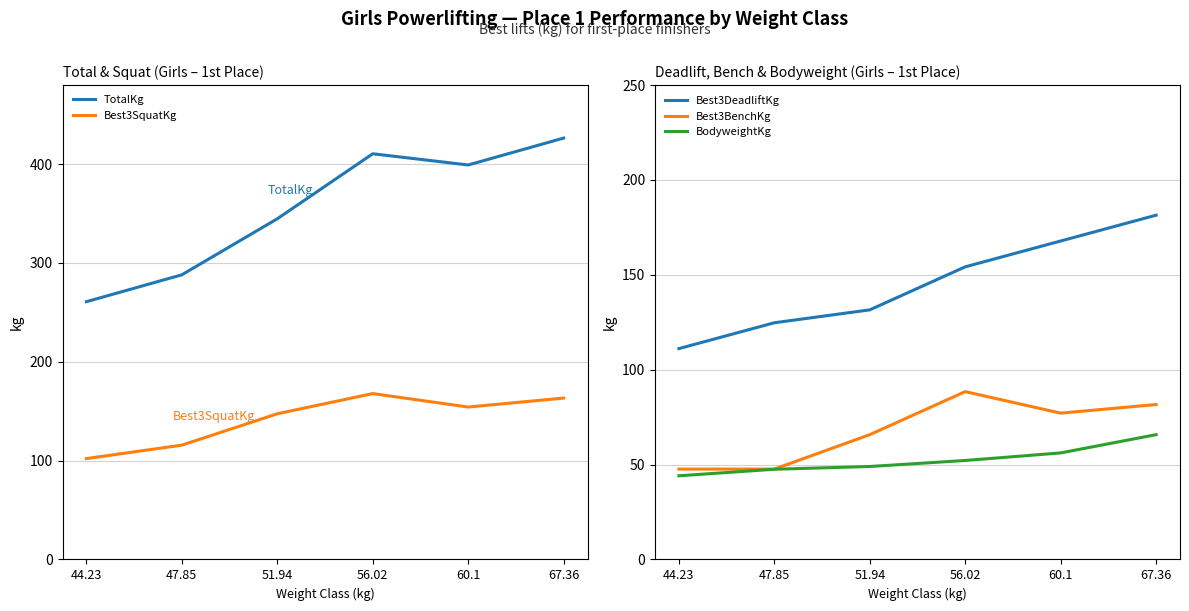

What is the sum of all BodyweightKg values?

314.7